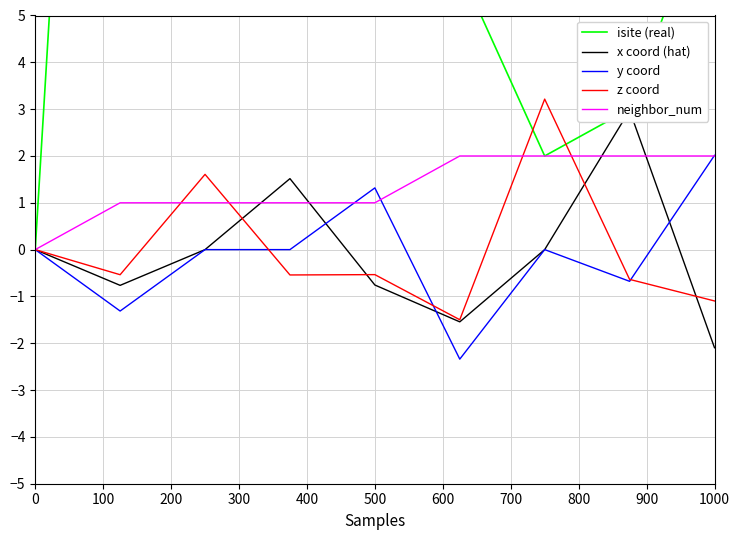

What is the minimum value for y coord?

-2.3